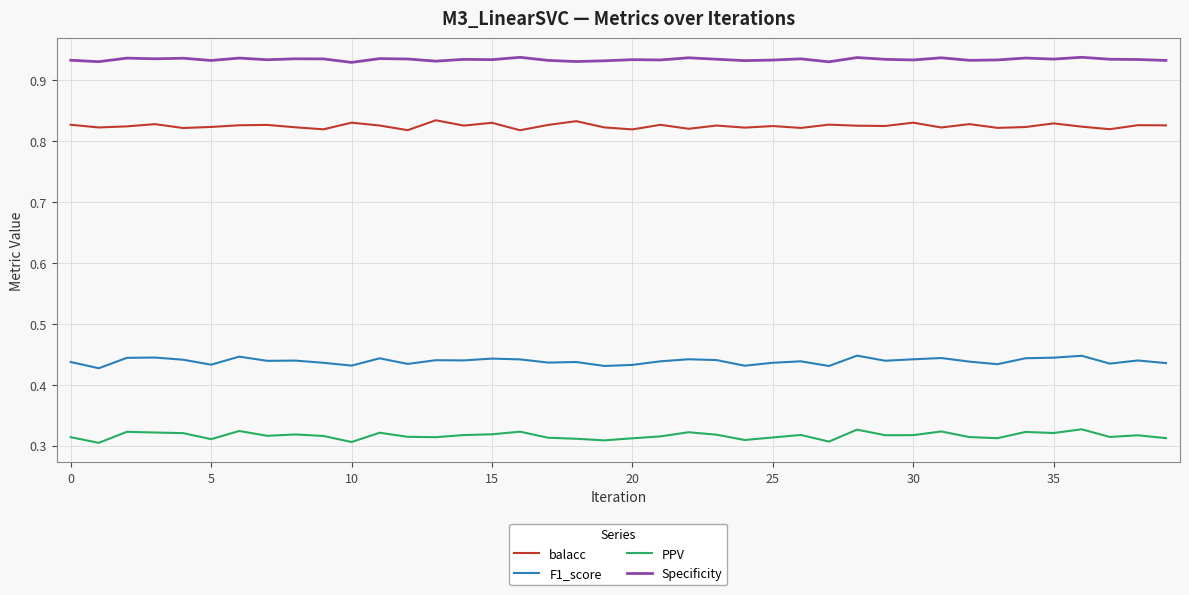

Rank the series by their maximum value, from lowest to highest.

PPV, F1_score, balacc, Specificity